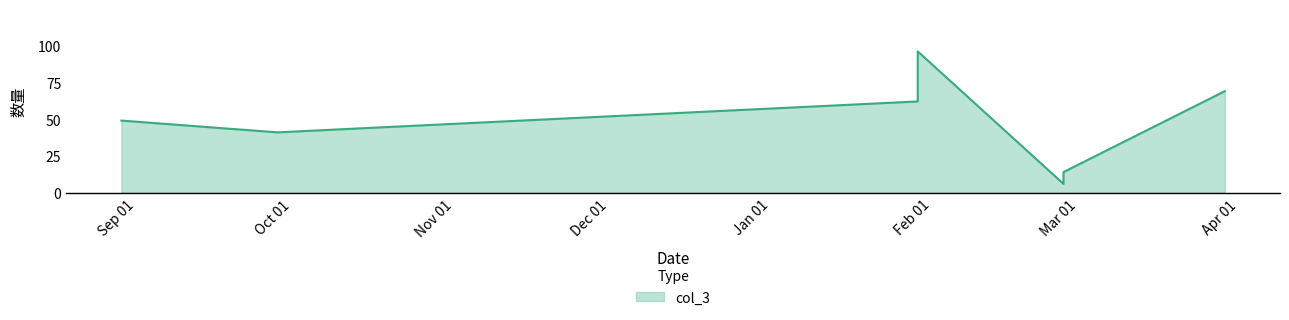

At which category does the chart reach its peak across all series?

2022-02-02